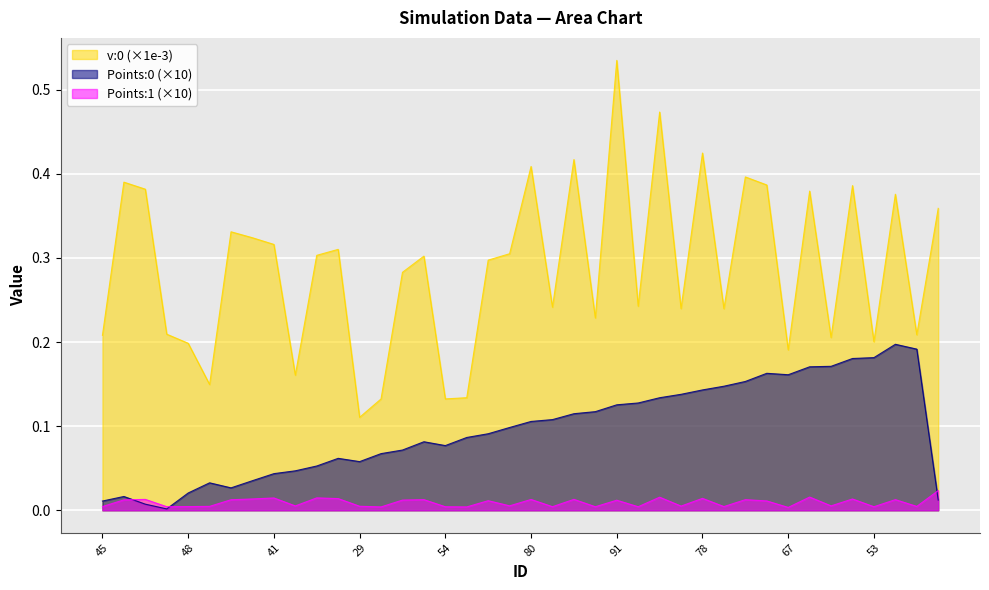

List the labels in order of v:0 value, largest first.

91, 38, 78, 52, 80, 3, 83, 71, 33, 57, 26, 15, 2, 39, 90, 41, 27, 42, 89, 34, 68, 28, 6, 74, 16, 59, 60, 72, 14, 45, 10, 53, 48, 67, 4, 19, 46, 54, 75, 29